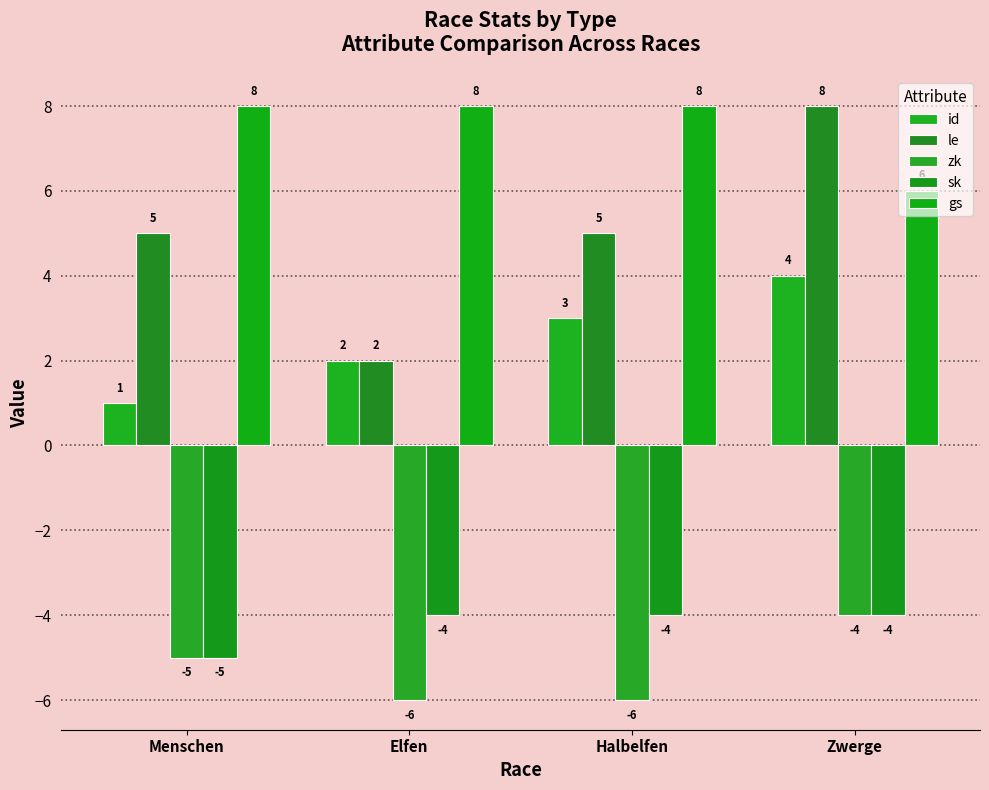

How many bars are there in total?

20